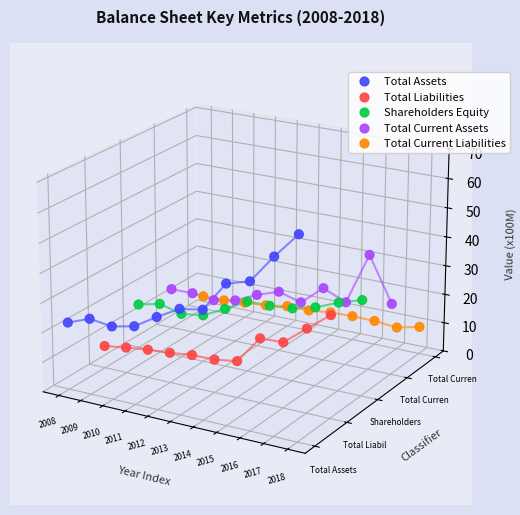

Which series reaches the minimum Y coordinate?

Total Liabilities